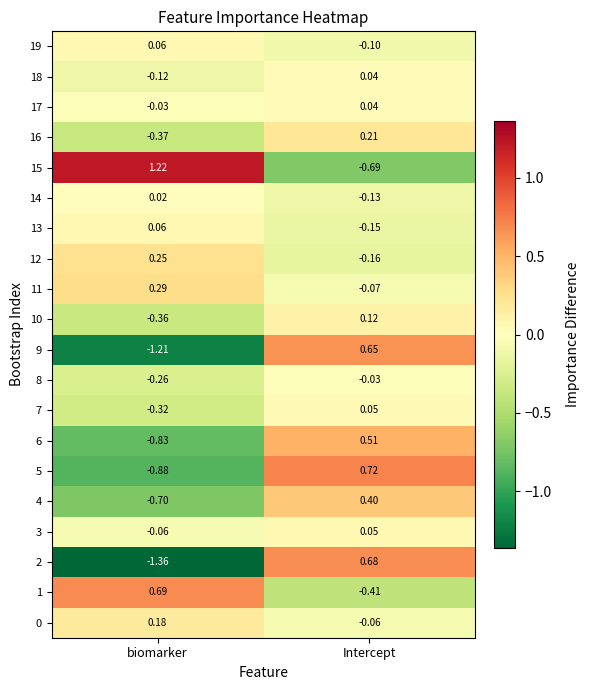

At which label does 5 first exceed 0?

Intercept